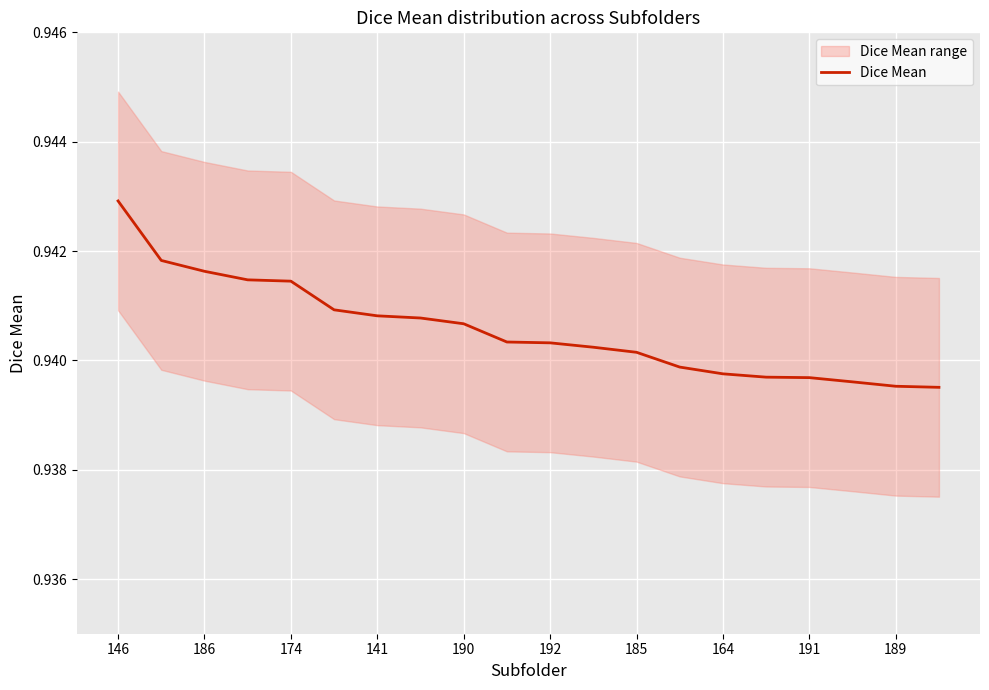

The Dice Mean series shows 0.4 at 164. True or false?

False